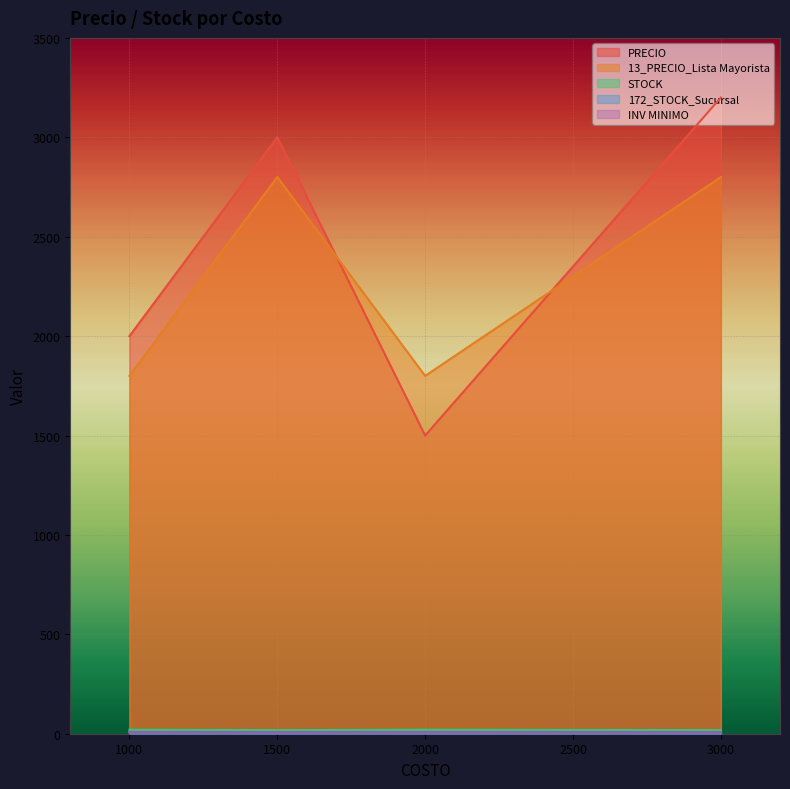

What is the difference between the highest and lowest values at 1500?

2993